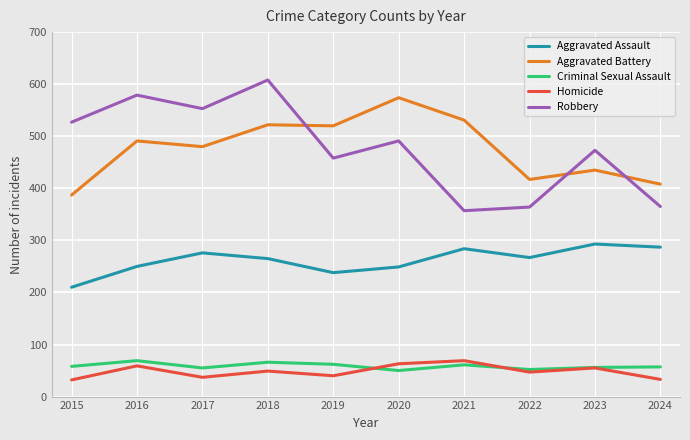

What is the total value across all series at 2015?

1214